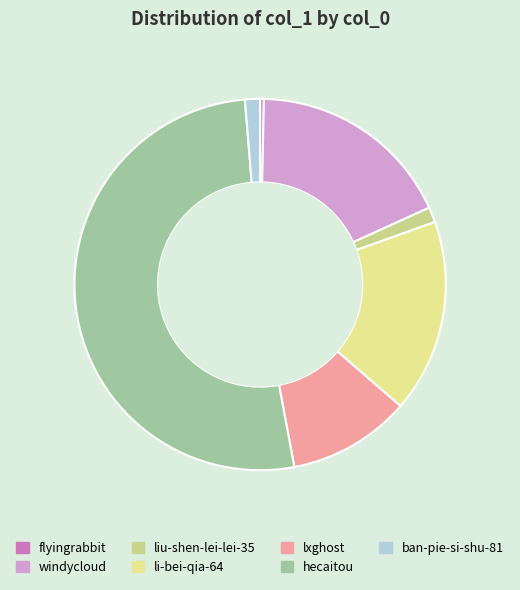

To the nearest percent, what is the difference between the largest and smallest slice percentages?

51%